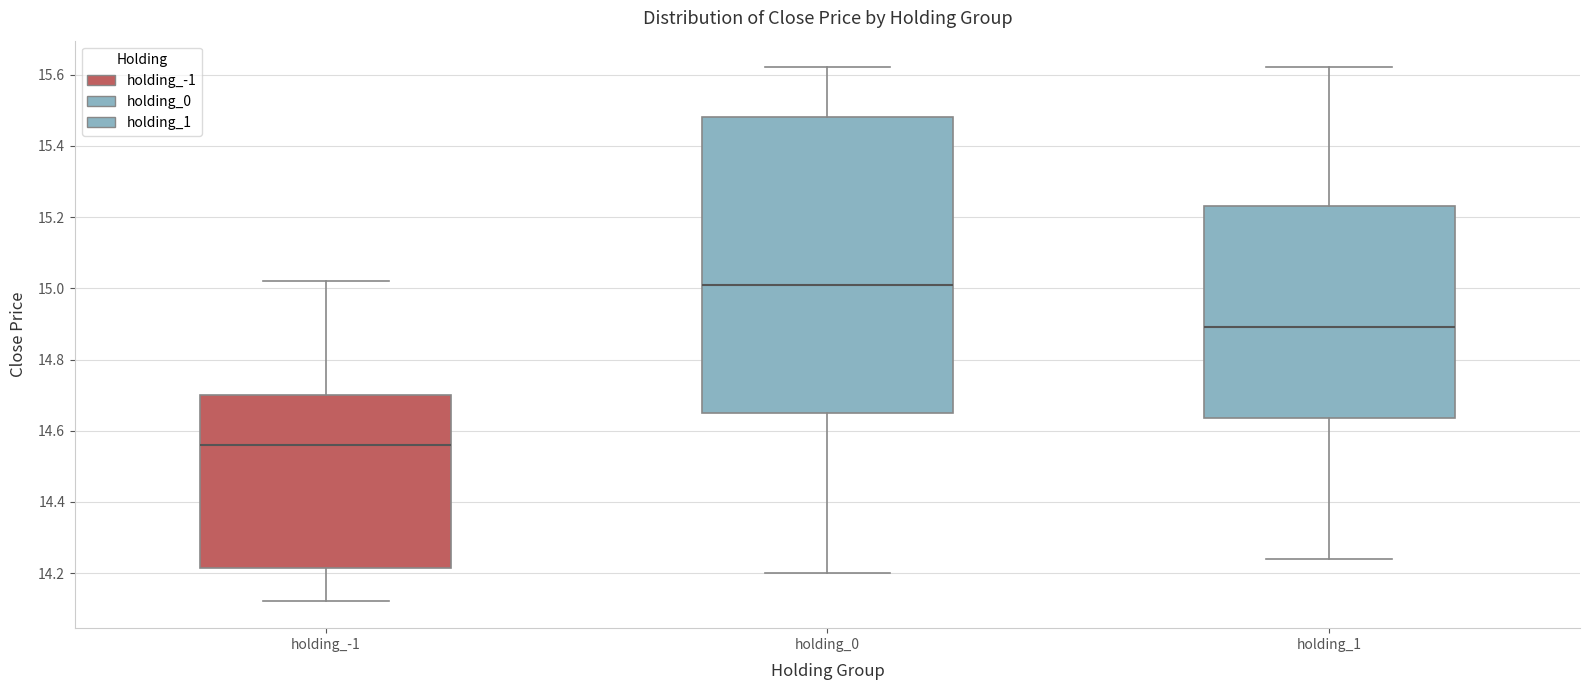

Where is the upper edge of the box for holding_0 on the y-axis? The values are not printed on the chart, so give them approximately, as read against the axis.

15.48